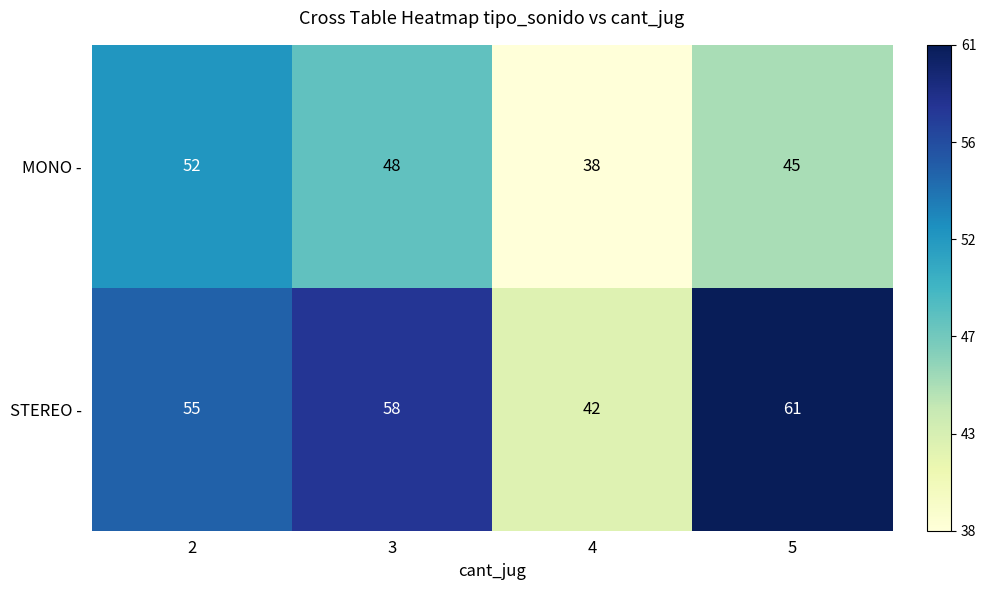

Reading left to right, what are all the values shown in this chart?

MONO -: 2=52	3=48	4=38	5=45
STEREO -: 2=55	3=58	4=42	5=61